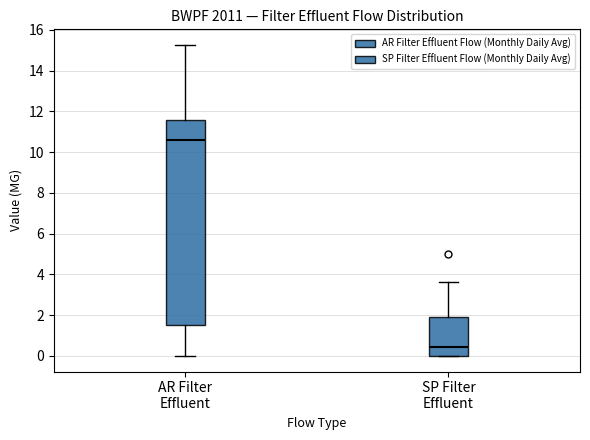

Which box has the highest median line?

AR Filter Effluent